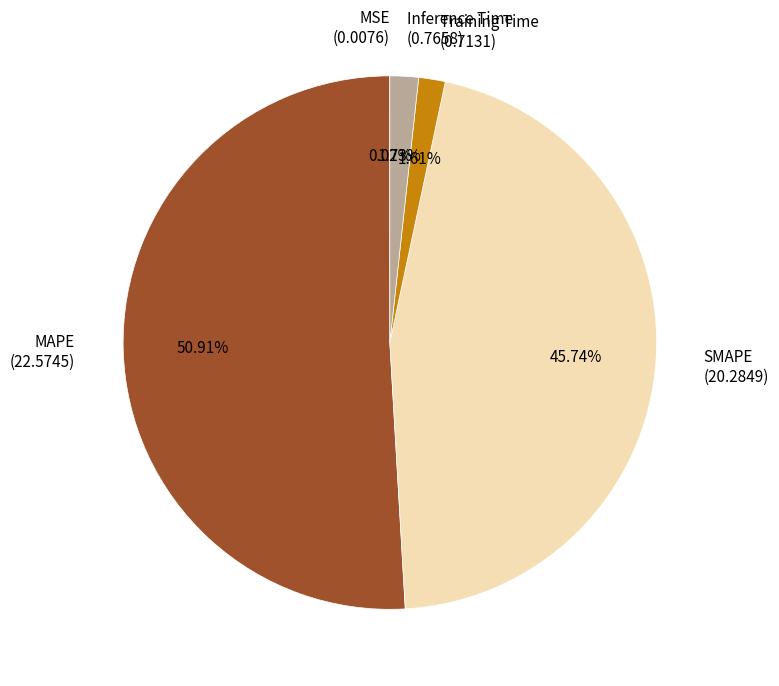

Which category has the biggest portion of the pie?

MAPE